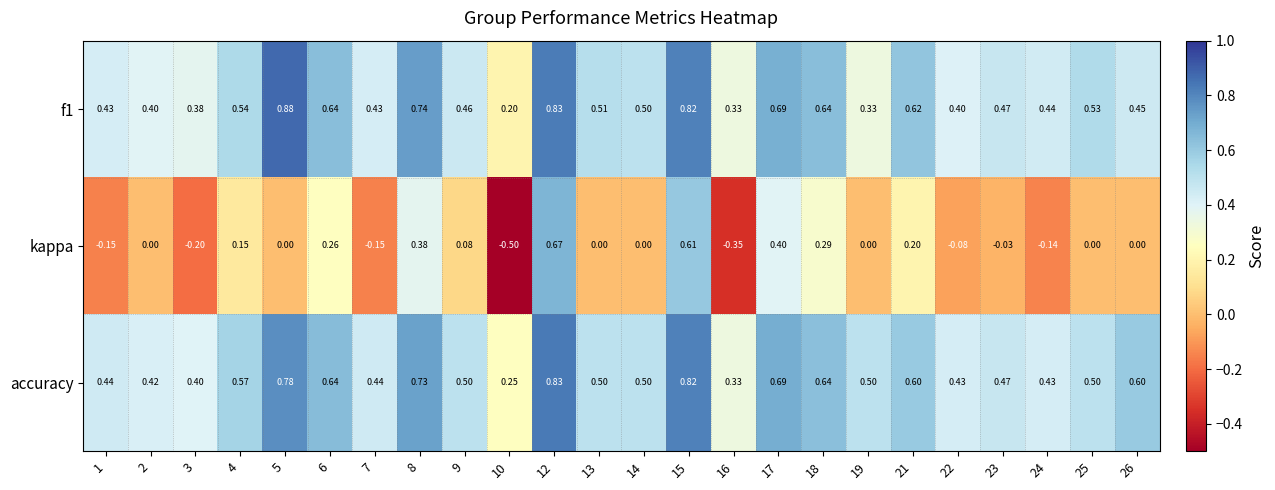

Is the value of f1 at 25 greater than the value of kappa at 23?

Yes